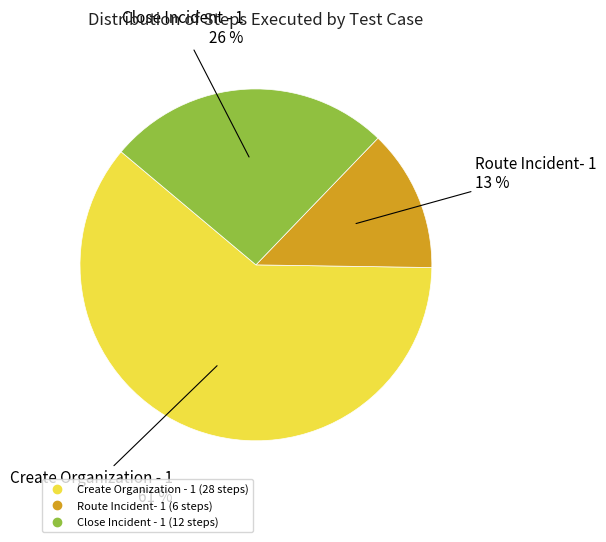

True or false: Route Incident- 1 accounts for 6% of the total.

False